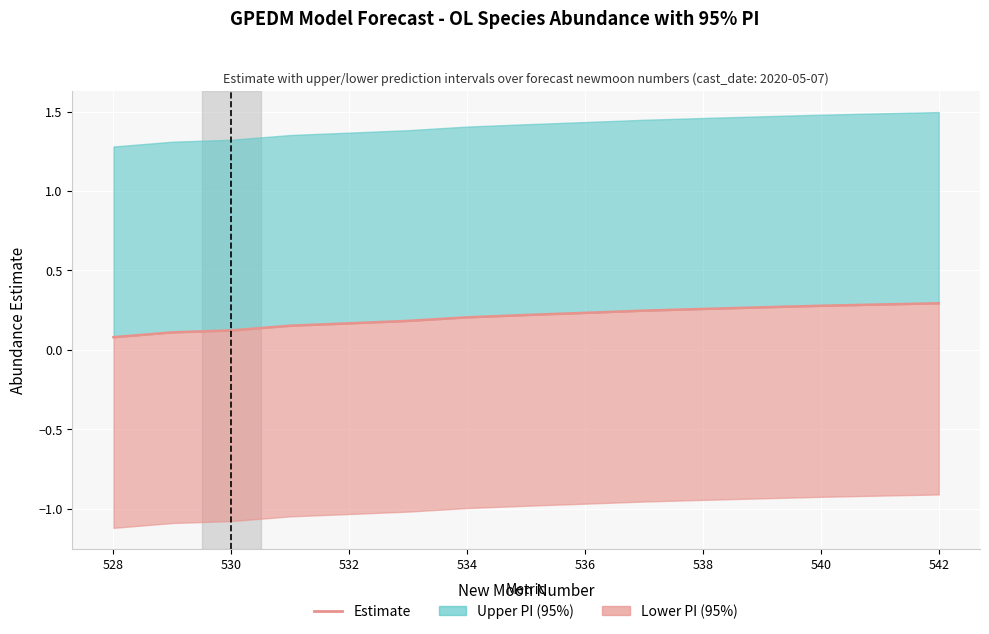

What is the change in value from 530 to 536?

+0.1